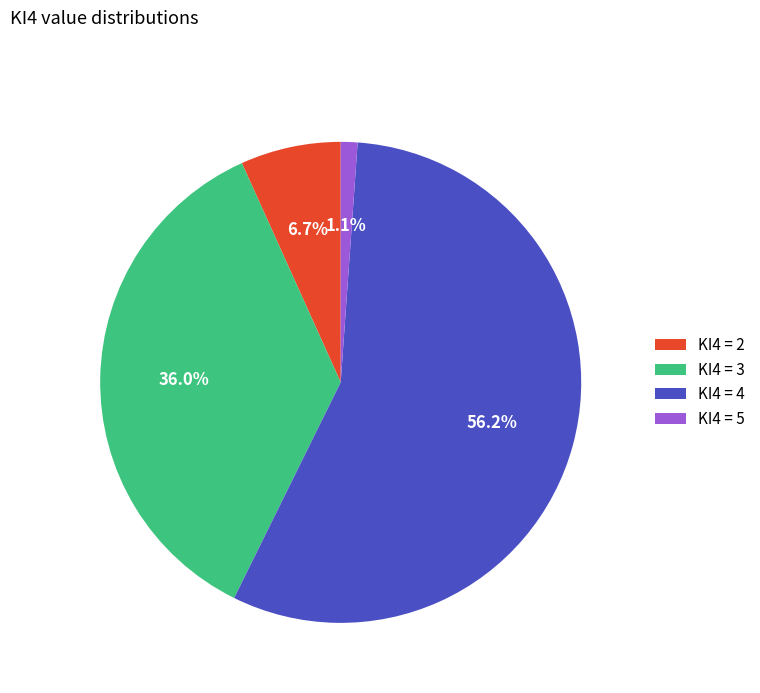

Rank the categories by value from highest to lowest.

KI4 = 4, KI4 = 3, KI4 = 2, KI4 = 5